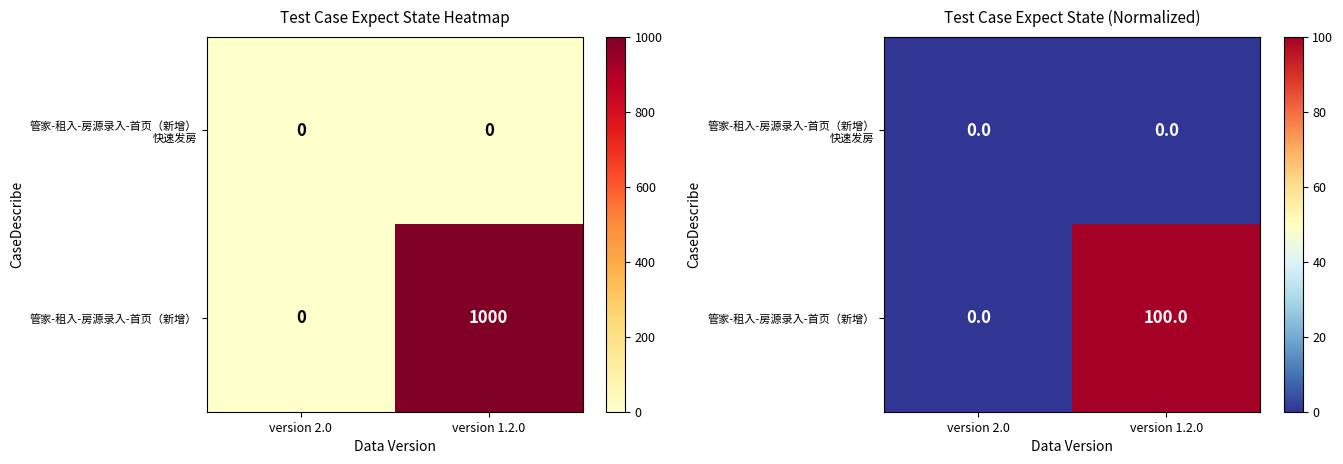

What is the spread (max minus min) of values at version 1.2.0?

100